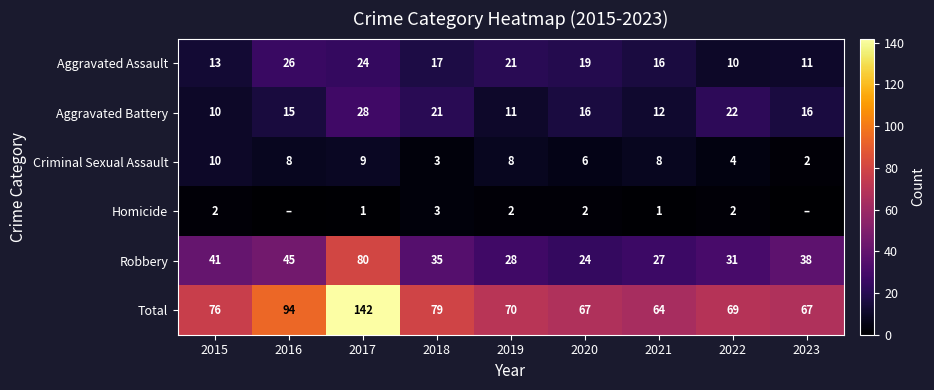

What is the total value across all series at 2022?

138